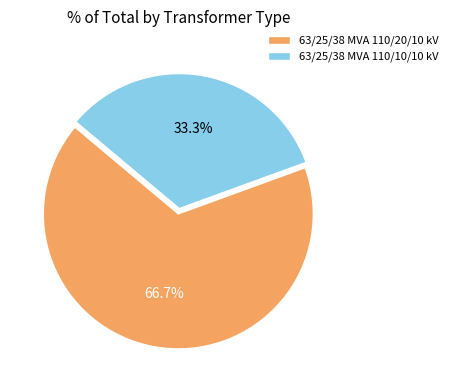

What is the ratio of the value at 63/25/38 MVA 110/10/10 kV to the value at 63/25/38 MVA 110/20/10 kV?

0.5